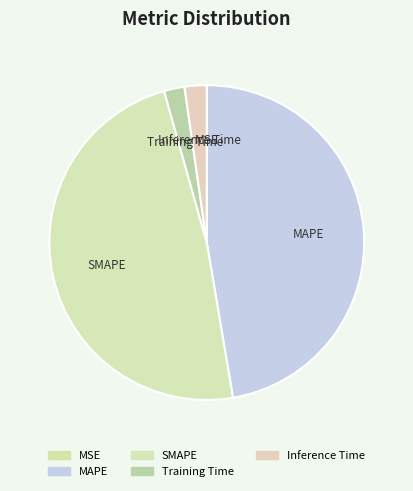

Which slice is the largest?

SMAPE